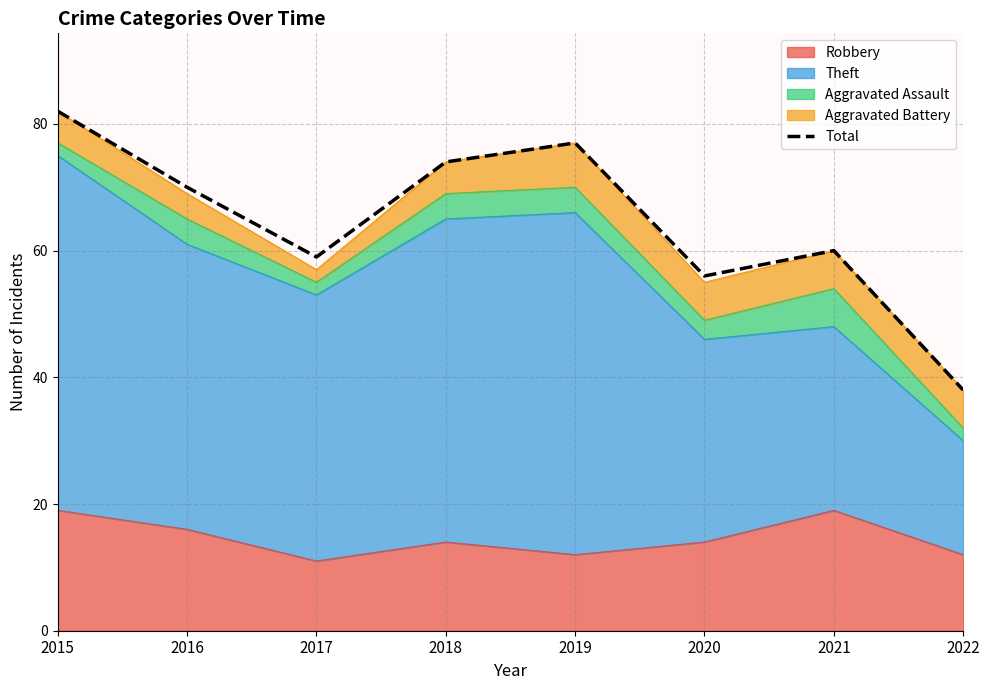

What is the maximum value shown in the chart?

82